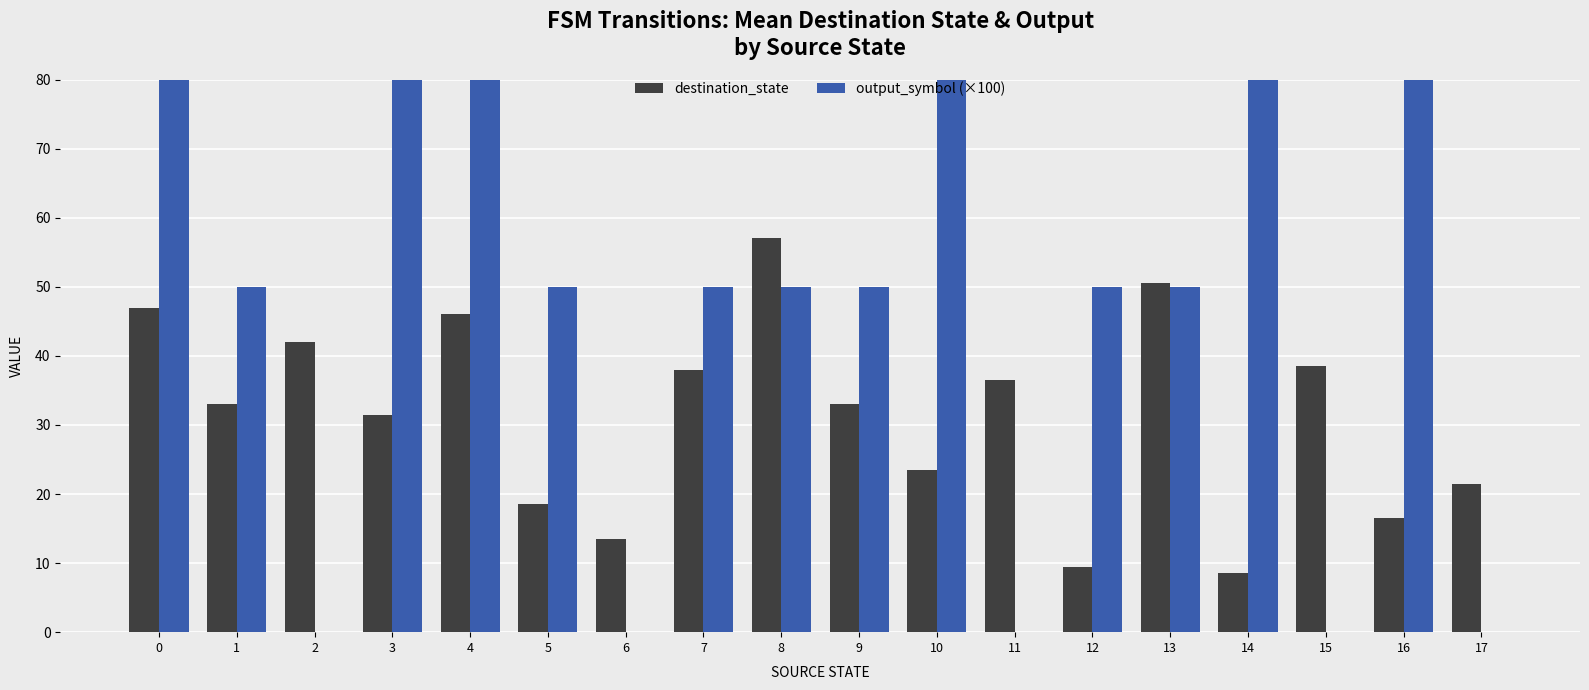

At how many categories does at least one series exceed 36?

16